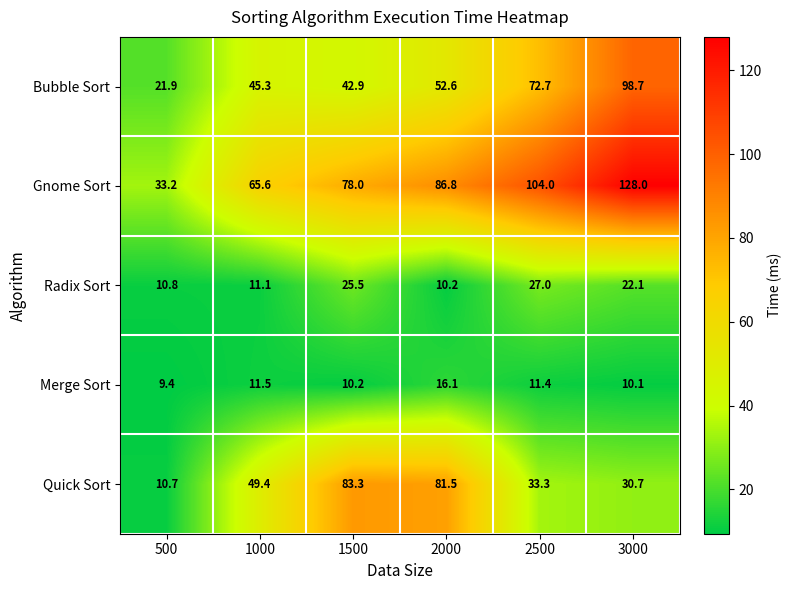

Count the number of data series in this chart.

5